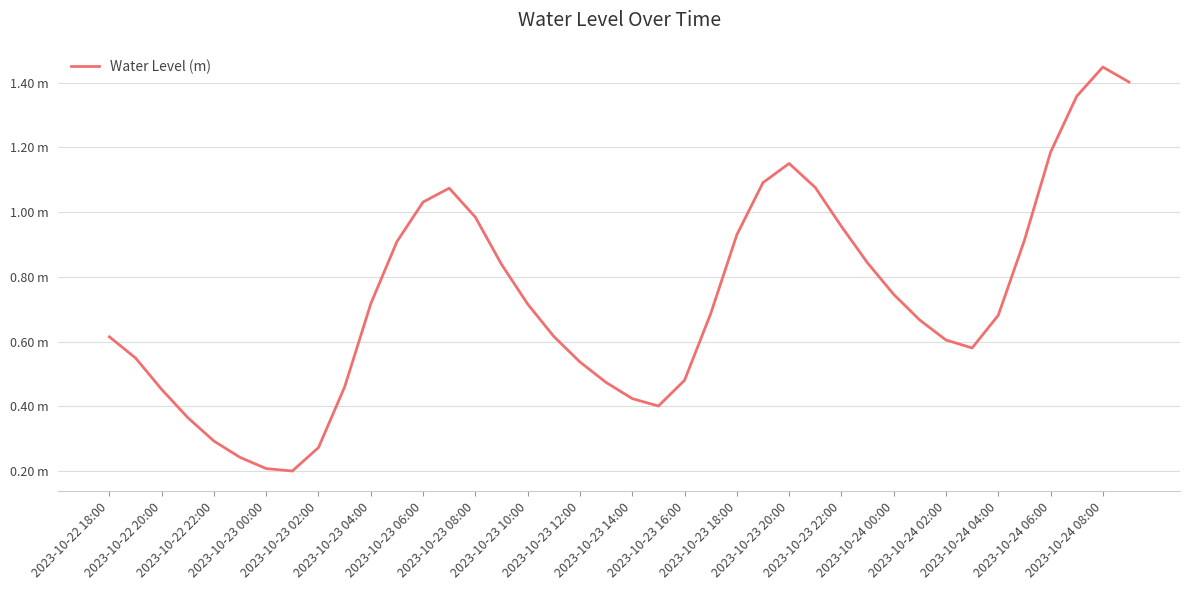

Reading right to left, list all the values displayed in this chart.

1.4	1.4	1.4	1.2	0.9	0.7	0.6	0.6	0.7	0.7	0.8	1.0	1.1	1.2	1.1	0.9	0.7	0.5	0.4	0.4	0.5	0.5	0.6	0.7	0.8	1.0	1.1	1.0	0.9	0.7	0.5	0.3	0.2	0.2	0.2	0.3	0.4	0.5	0.5	0.6